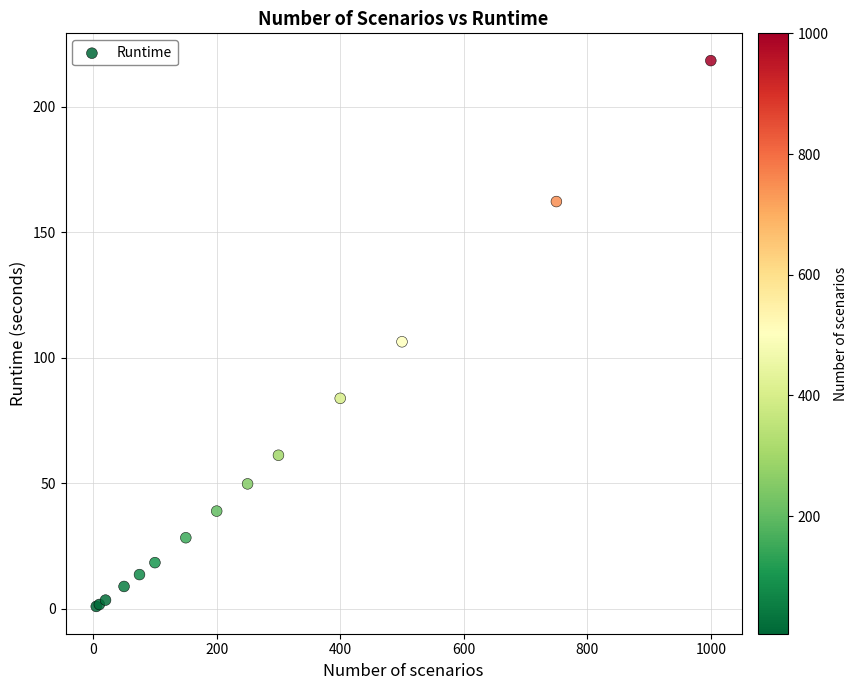

What Y value in the scatter plot is closest to 109?

106.4